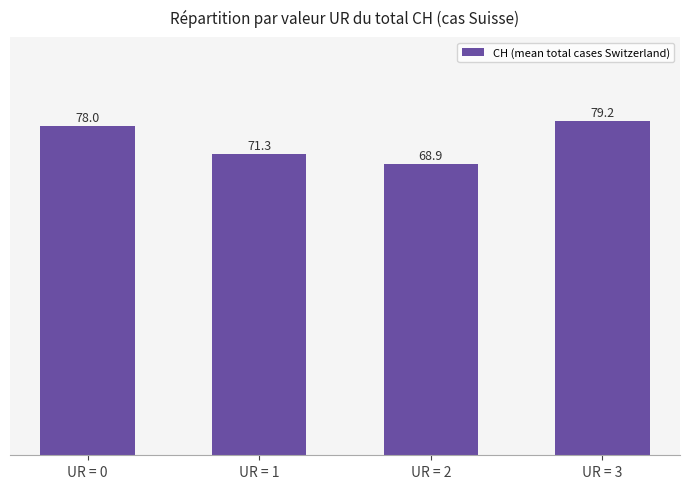

Reading right to left, what are all the values shown in this chart?

79.2	68.9	71.3	78.0